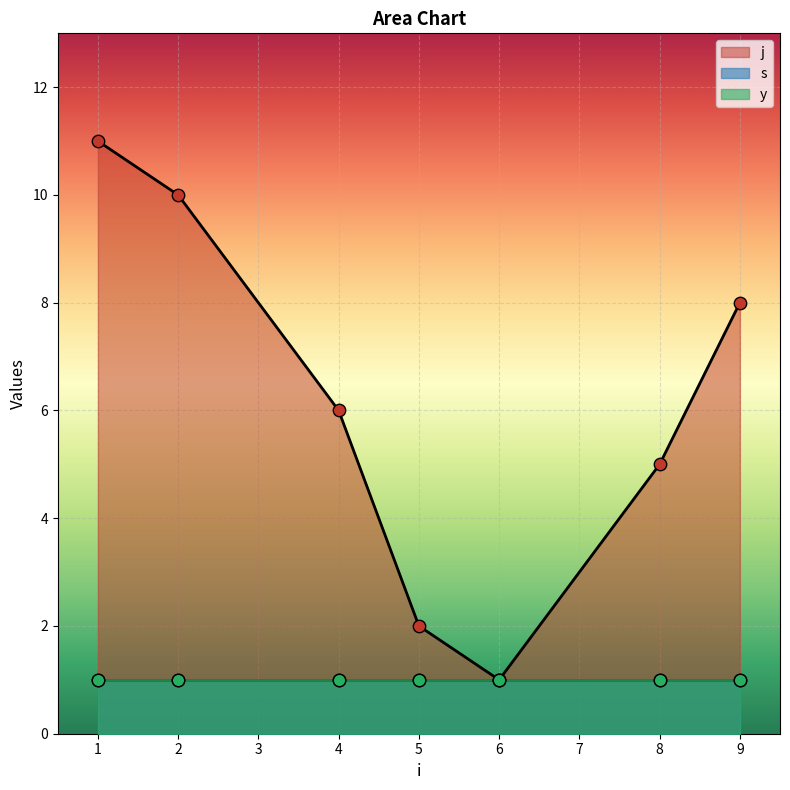

At which category is the sum across all series the highest?

1